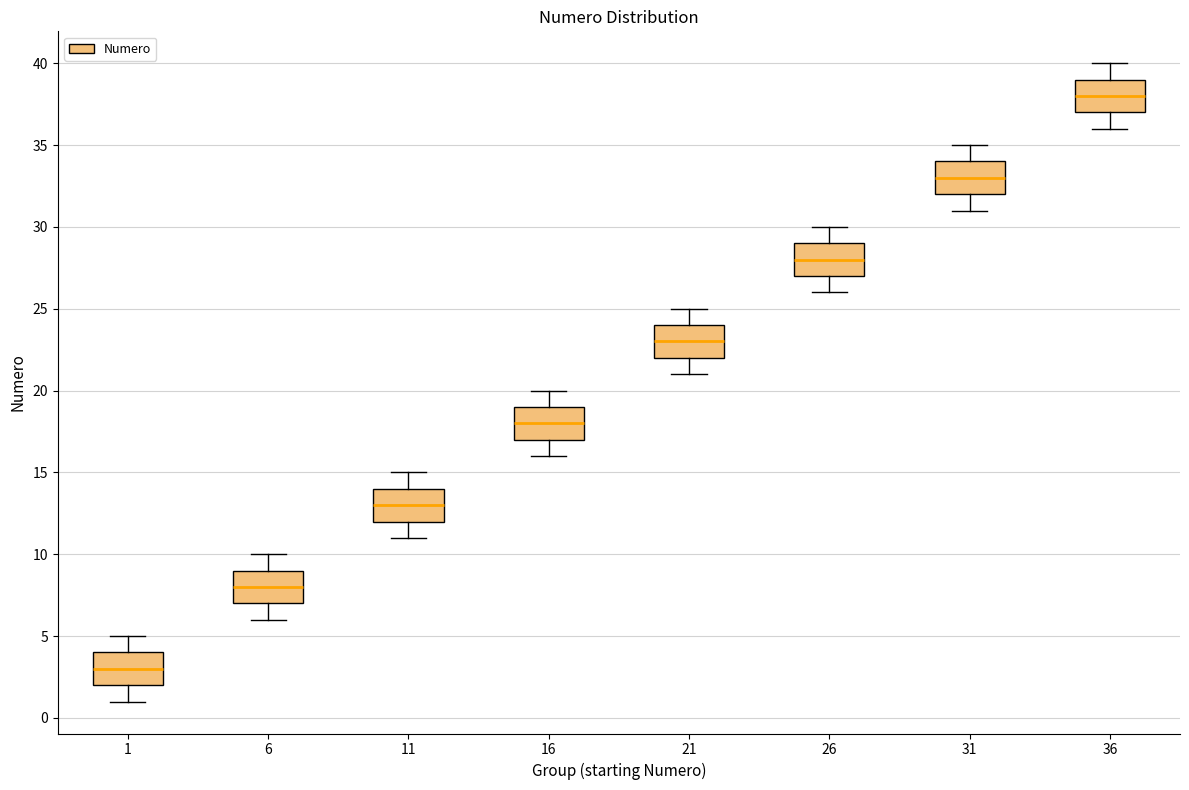

Where is the lower edge of the box at x = 6 on the y-axis? The values are not printed on the chart, so give them approximately, as read against the axis.

7